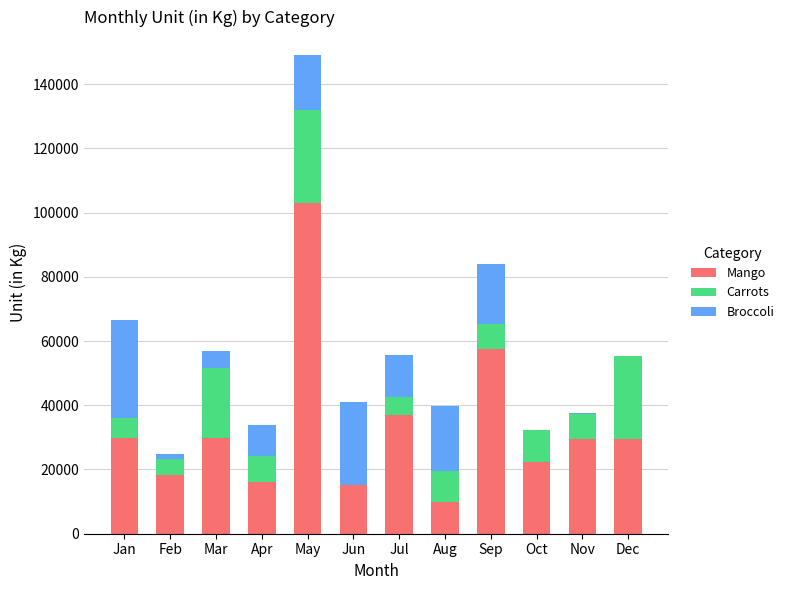

Read the Mango value at Apr.

16001